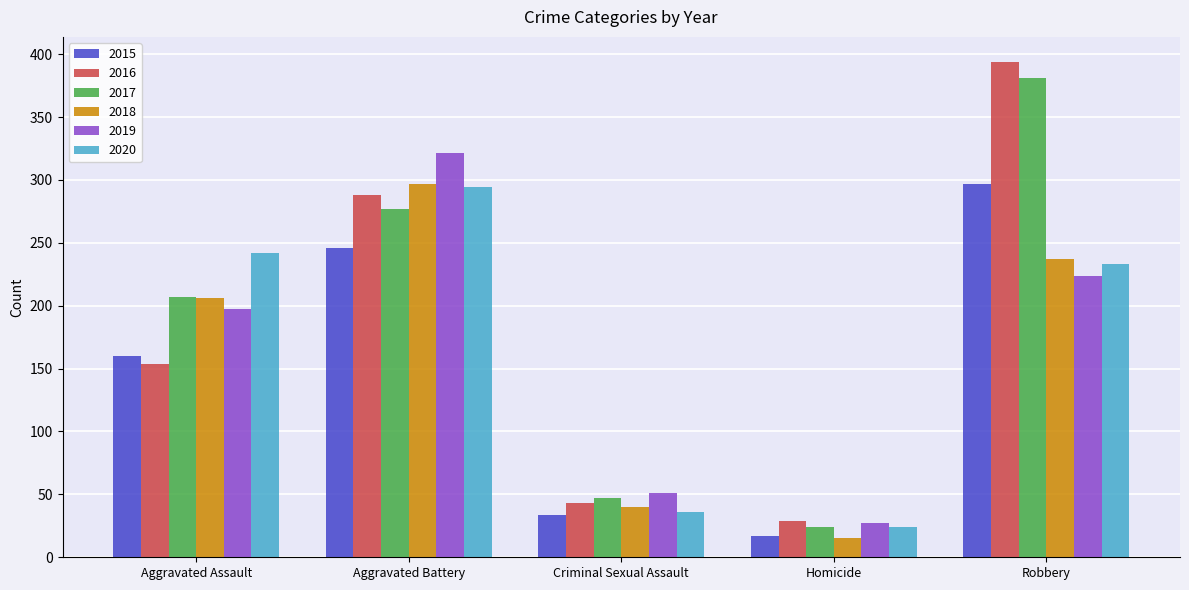

Reading left to right, extract all data points from this chart.

2015: Aggravated Assault=160	Aggravated Battery=246	Criminal Sexual Assault=34	Homicide=17	Robbery=297
2016: Aggravated Assault=154	Aggravated Battery=288	Criminal Sexual Assault=43	Homicide=29	Robbery=394
2017: Aggravated Assault=207	Aggravated Battery=277	Criminal Sexual Assault=47	Homicide=24	Robbery=381
2018: Aggravated Assault=206	Aggravated Battery=297	Criminal Sexual Assault=40	Homicide=15	Robbery=237
2019: Aggravated Assault=197	Aggravated Battery=321	Criminal Sexual Assault=51	Homicide=27	Robbery=224
2020: Aggravated Assault=242	Aggravated Battery=294	Criminal Sexual Assault=36	Homicide=24	Robbery=233